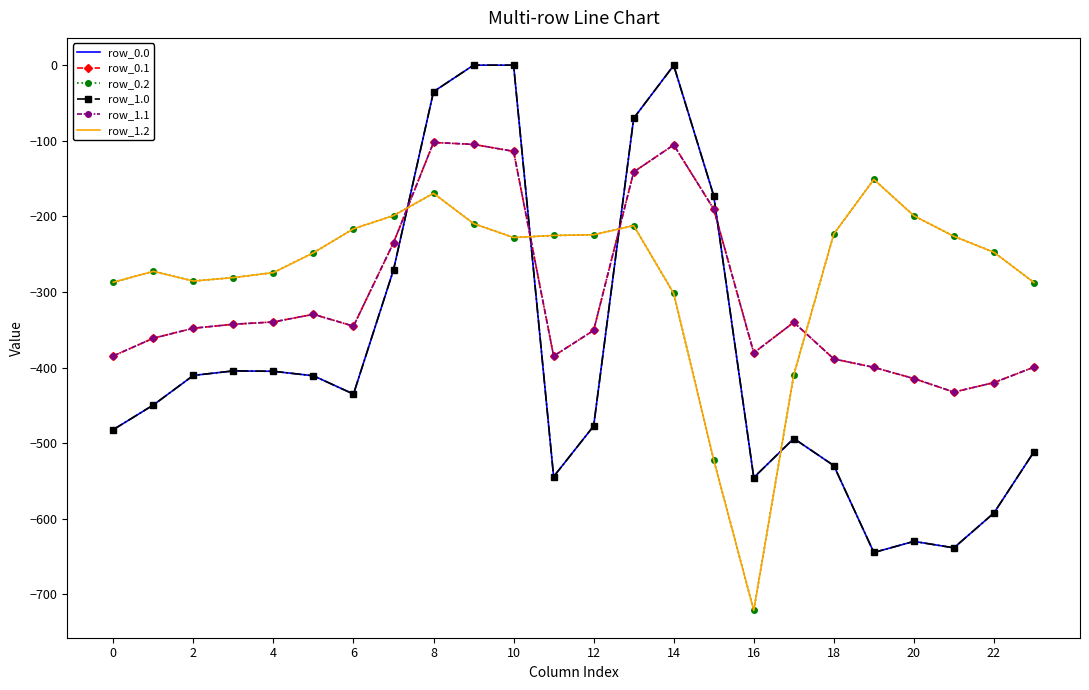

What is the minimum value for row_0.2?

-721.2